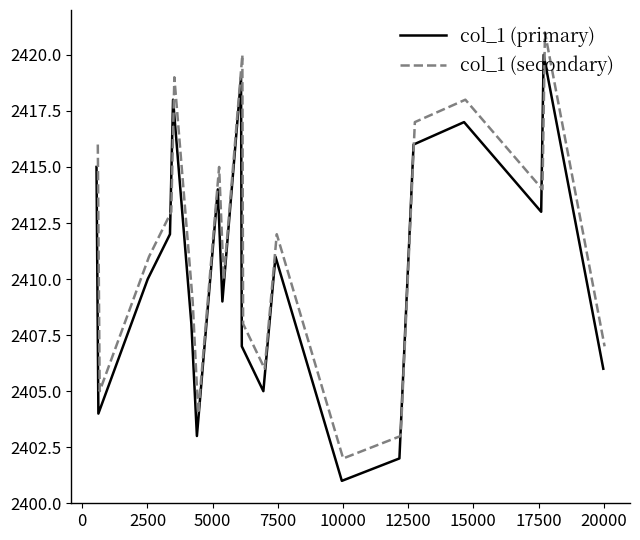

What is the difference between the maximum and minimum values in the col_1 (secondary) series?

19